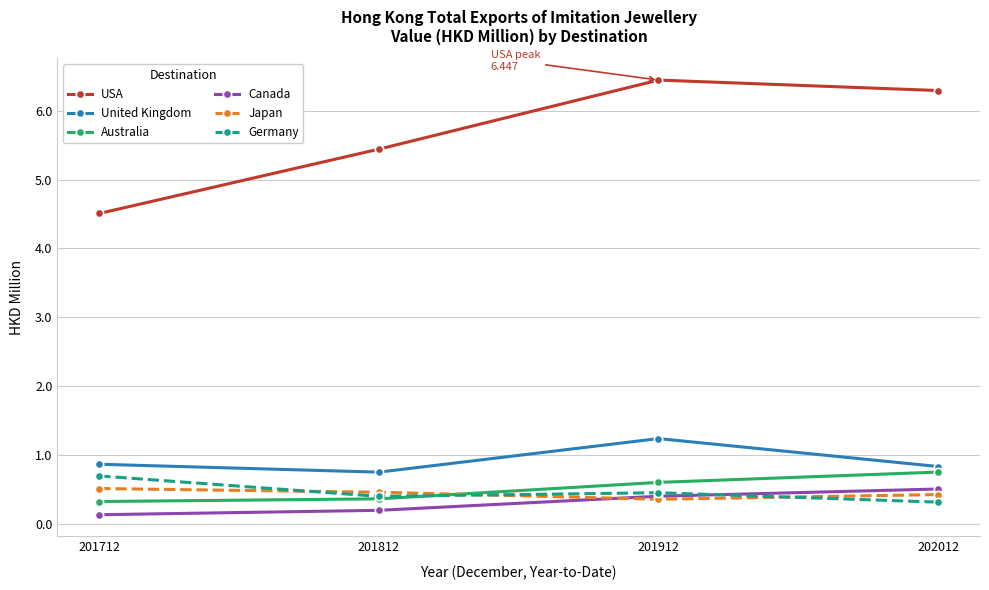

Is this an area chart (filled region under the line)?

No